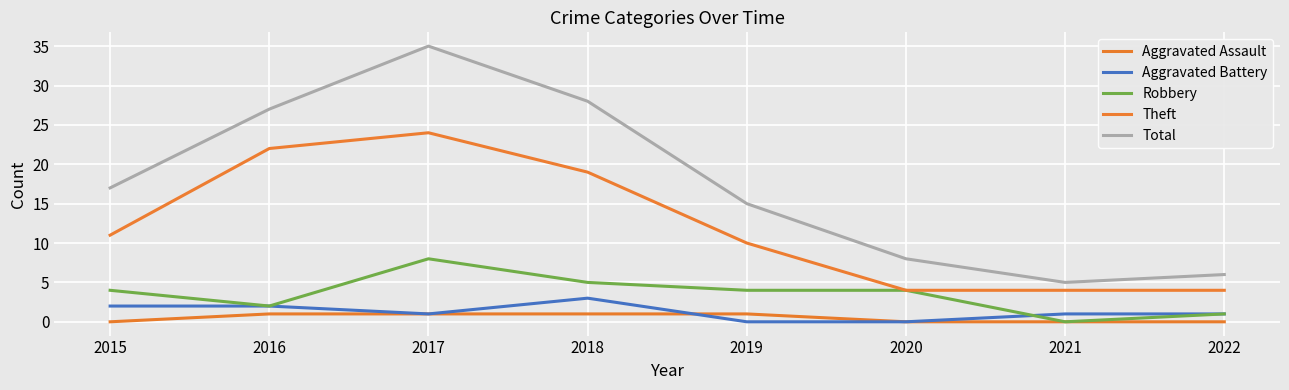

What is the difference between the highest and lowest values at 2015?

17